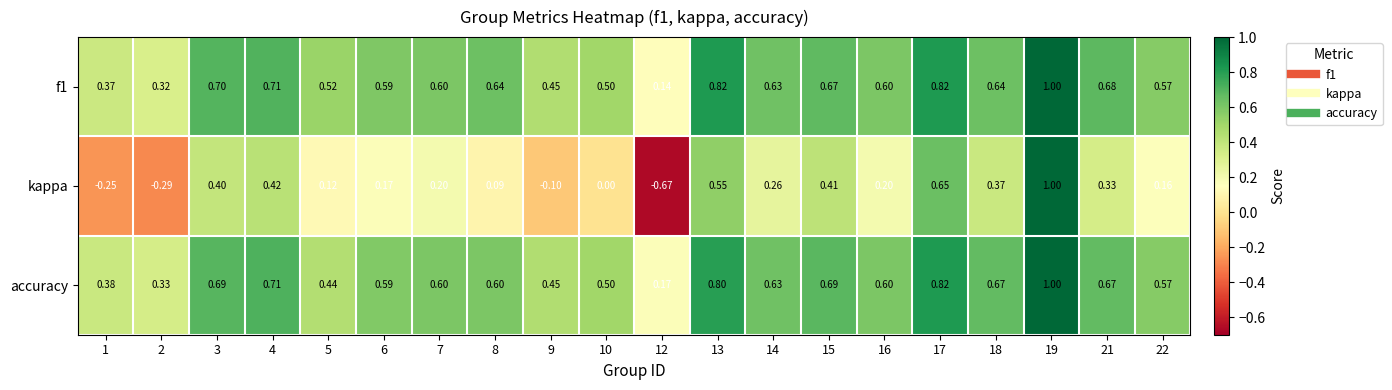

Which series changed the most between 16 and 22?

kappa